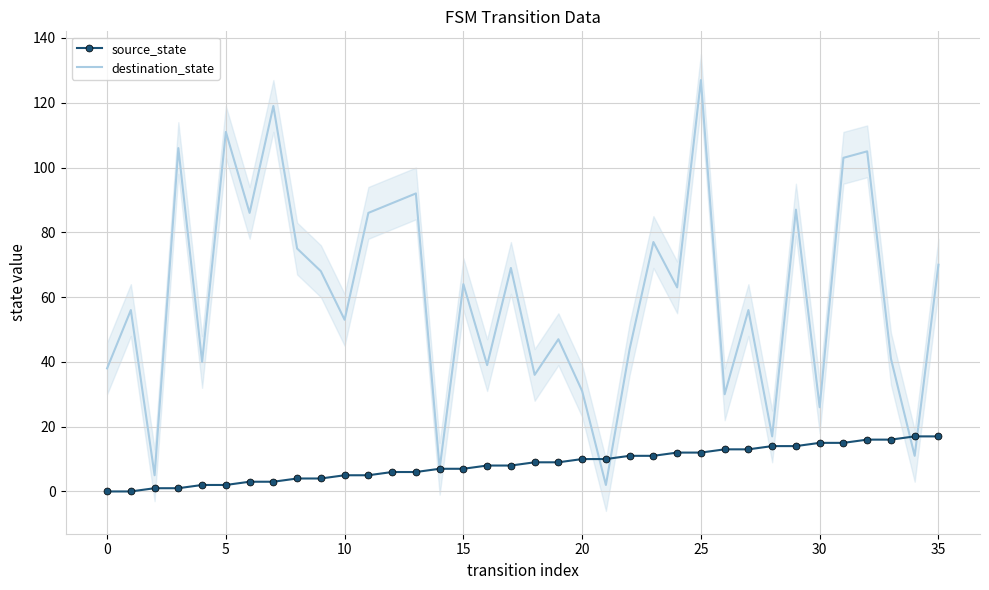

What is the highest value of the source_state series?

17